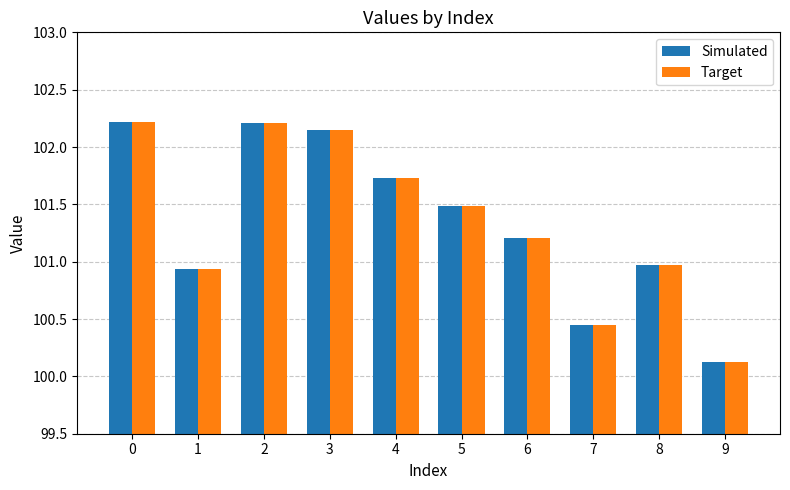

What is the approximate value of Simulated at 9?

100.1